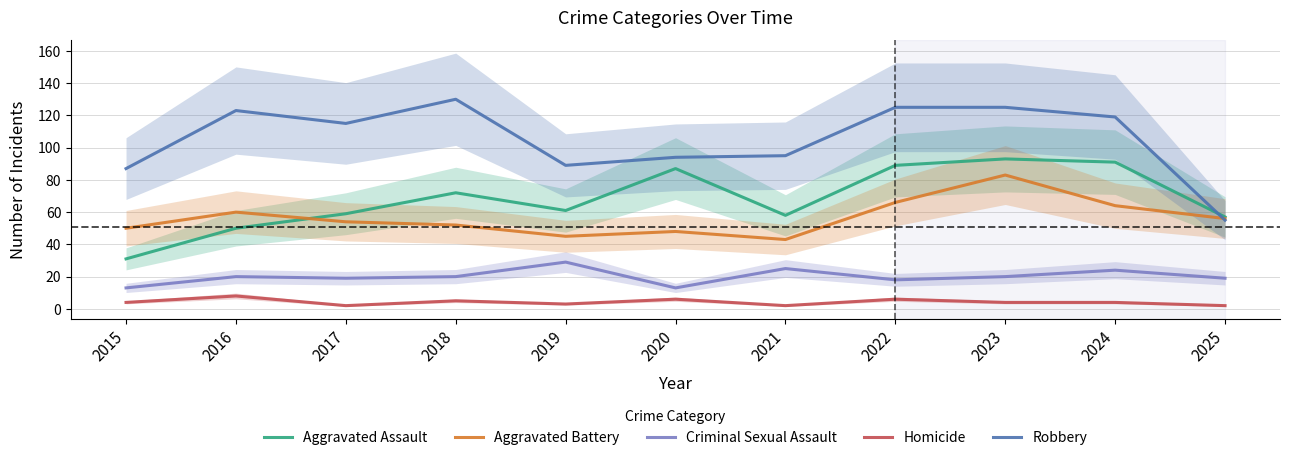

What is the minimum value for Homicide?

2